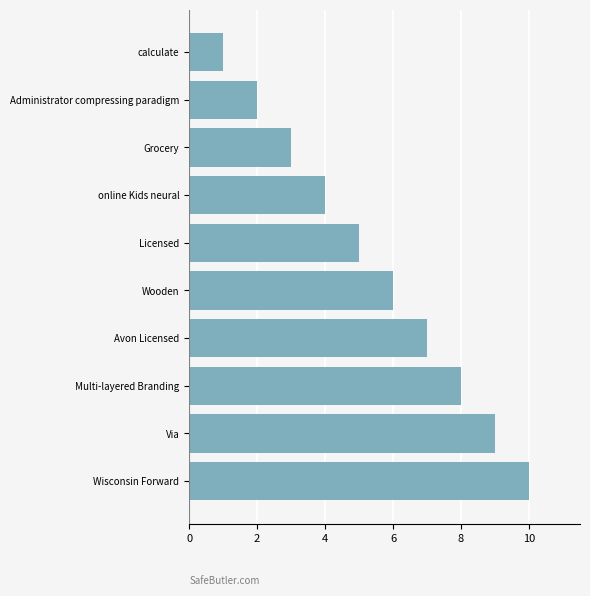

The chart shows a value of 10 at Wisconsin Forward. True or false?

True